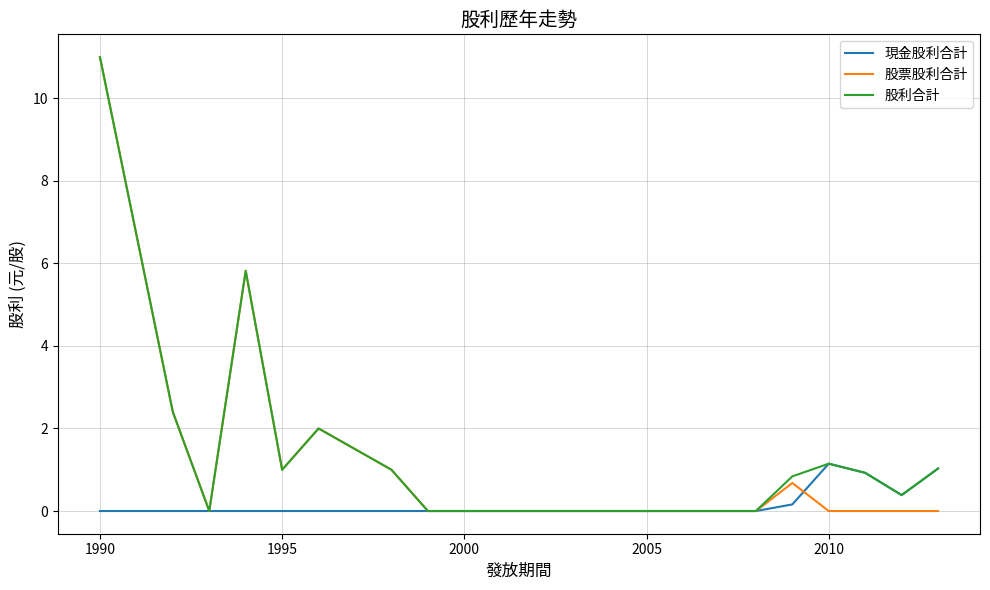

What is the greatest value displayed?

11.0